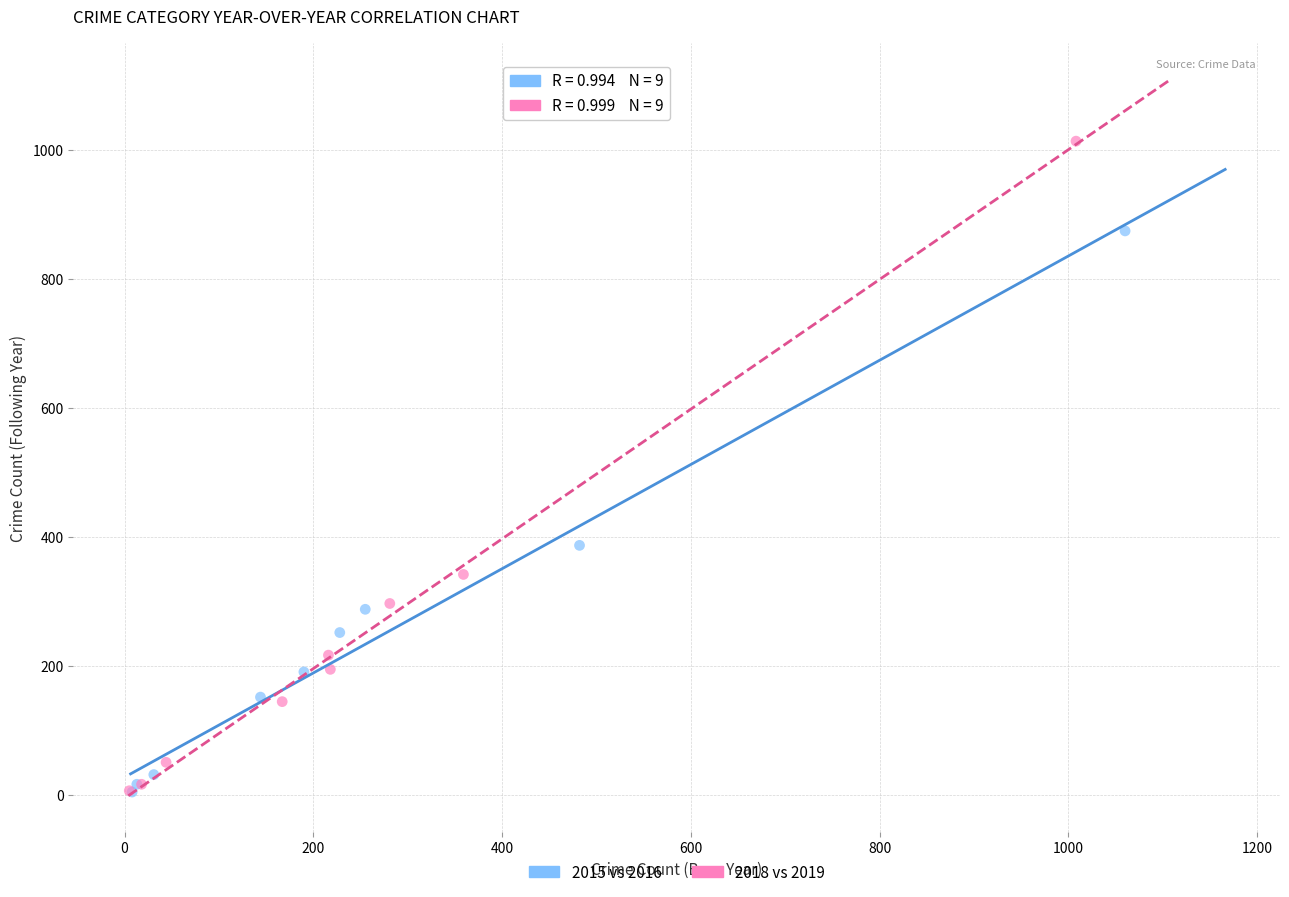

Which series has the largest Y range (max minus min)?

2018 vs 2019